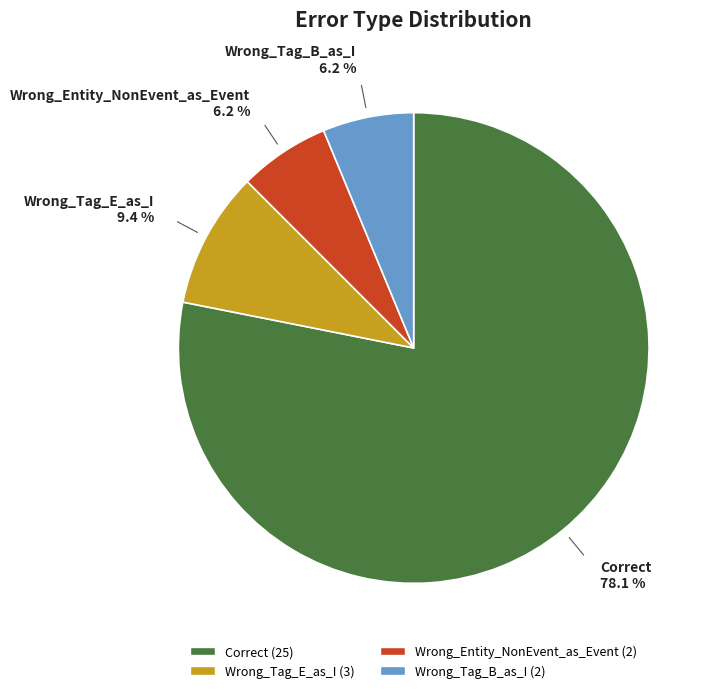

What percentage is the Wrong_Tag_E_as_I slice, to the nearest percent?

9%